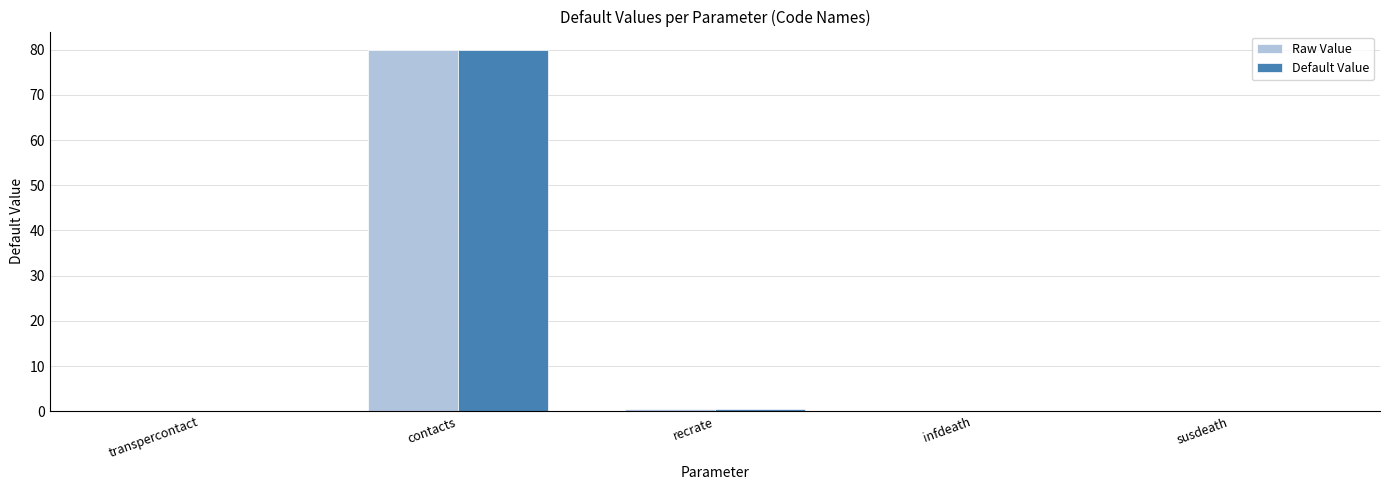

What is the sum of all Default Value values?

80.5